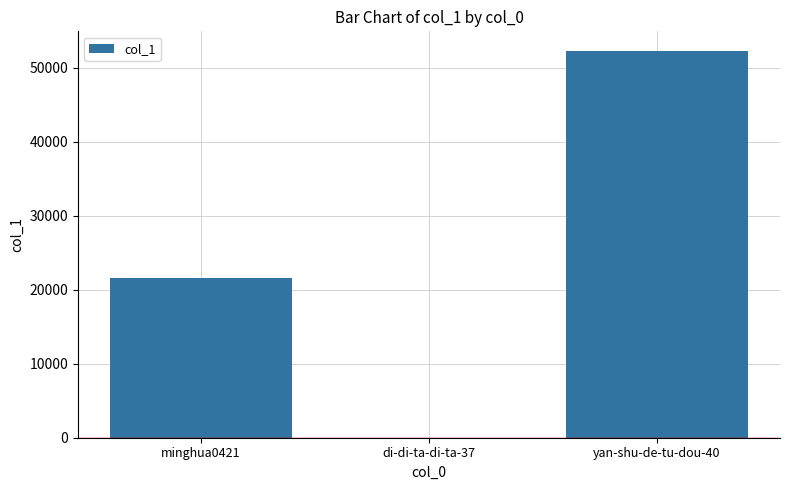

What is the maximum value shown in the chart?

52311